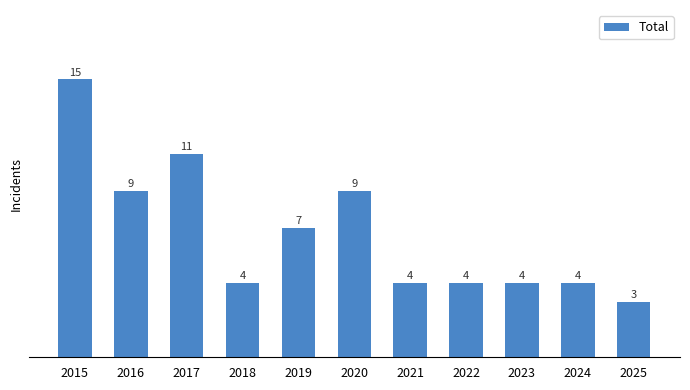

What is the sum of the values at 2019 and 2017?

18